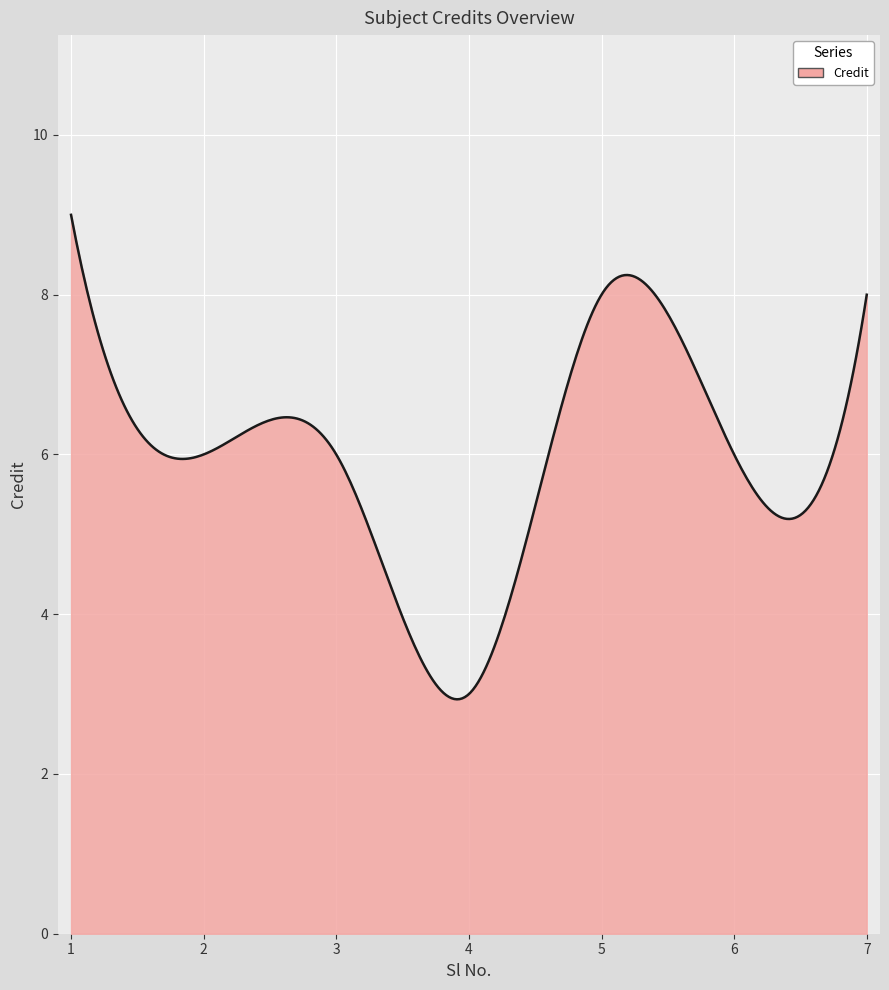

What is the minimum value shown in the chart?

2.9